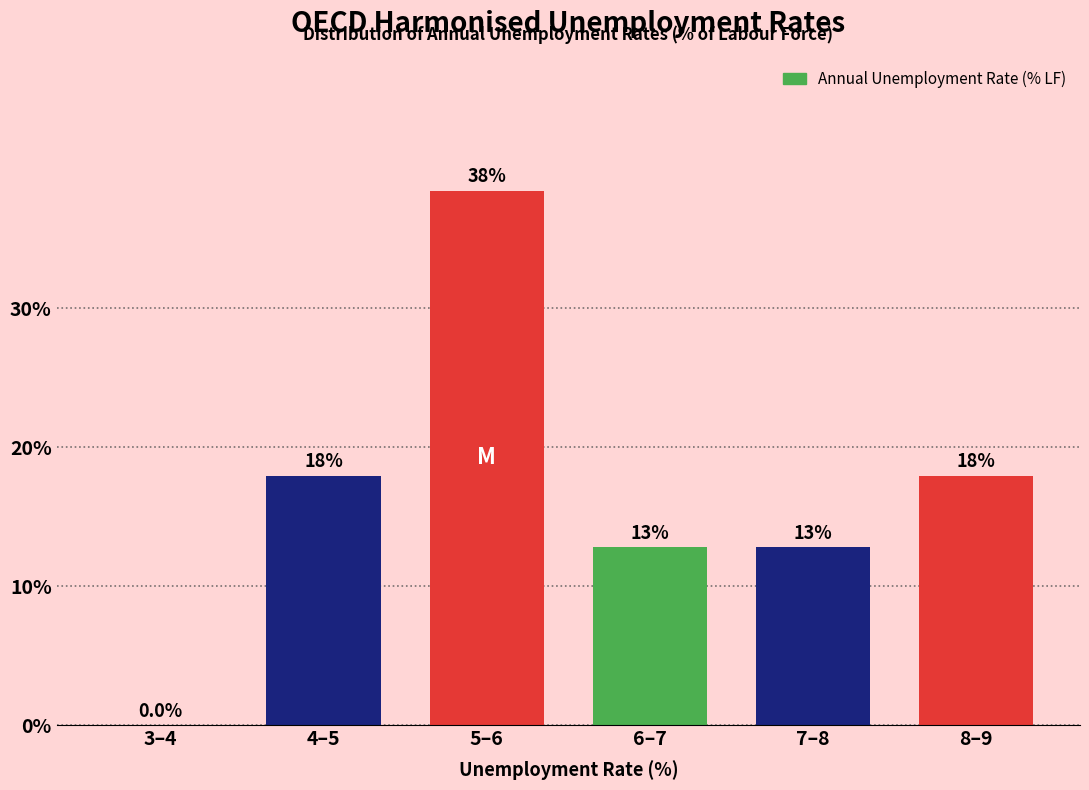

Reading left to right, extract all data points from this chart.

3–4=0.0	4–5=17.9	5–6=38.5	6–7=12.8	7–8=12.8	8–9=17.9